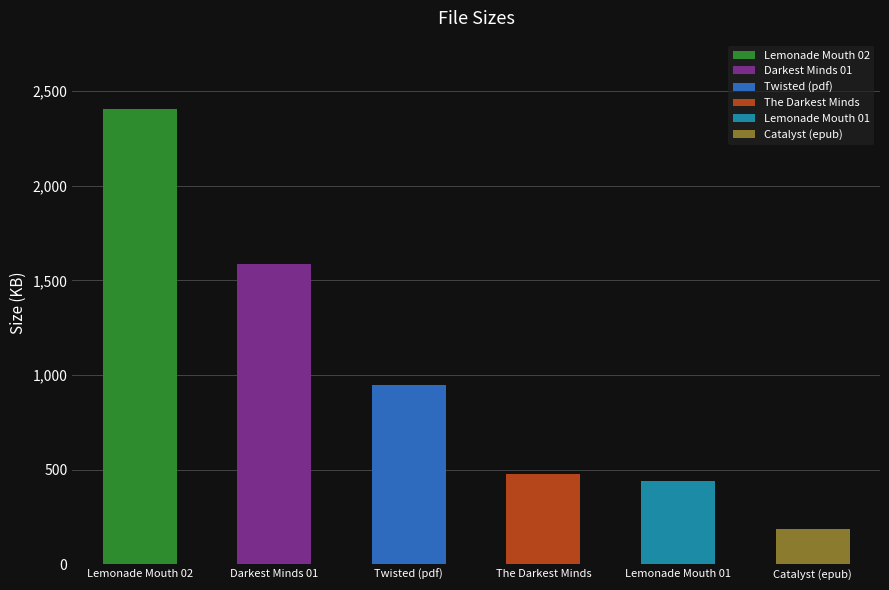

Reading left to right, what are all the values shown in this chart?

2406.4	1587.2	946.0	479.1	440.5	186.0